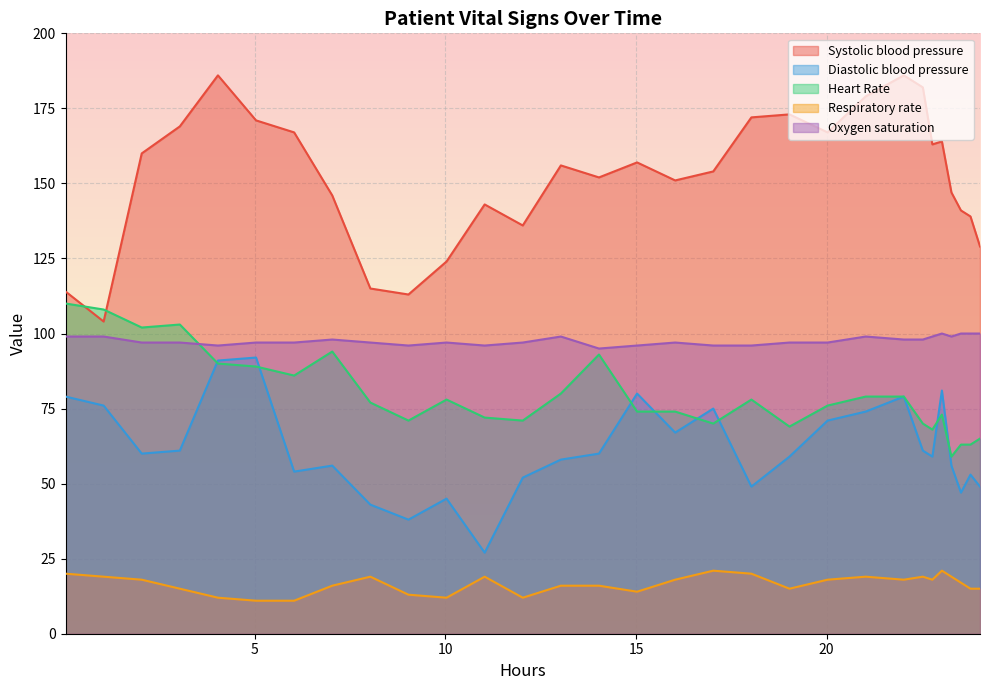

Which series has the largest total across all categories?

Systolic blood pressure